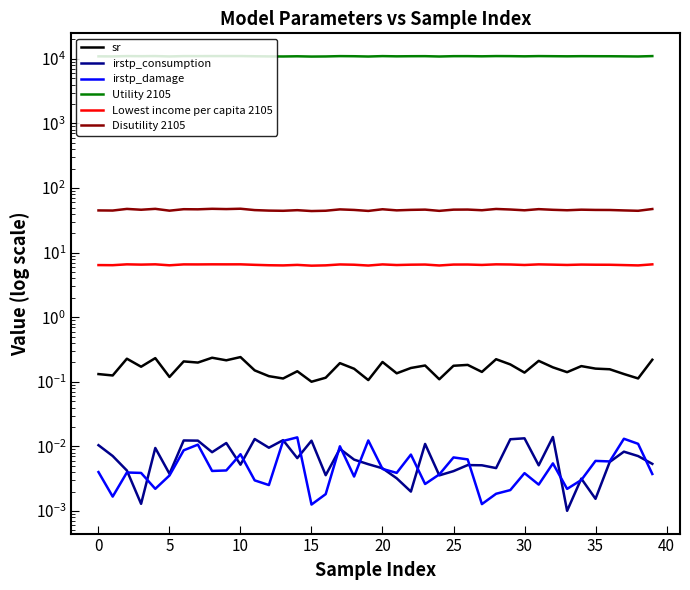

At 18, list the series in order from smallest to largest.

irstp_damage, irstp_consumption, sr, Lowest income per capita 2105, Disutility 2105, Utility 2105